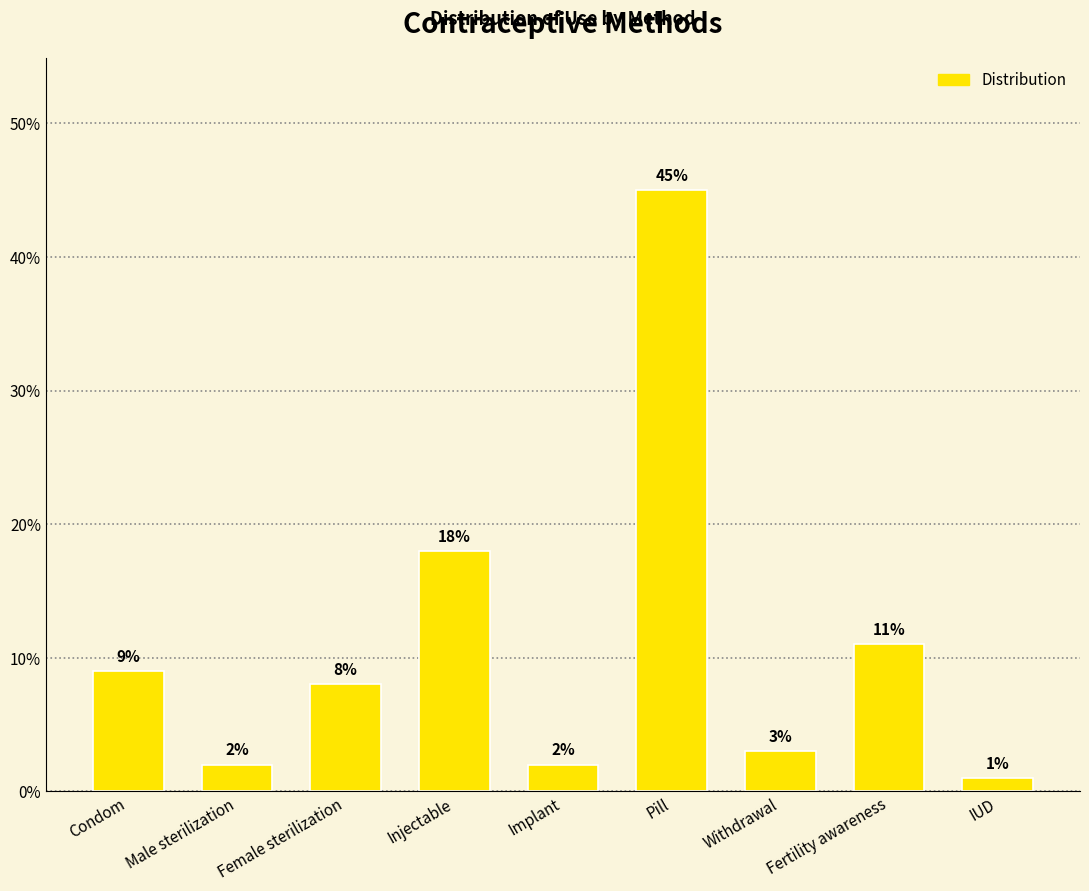

What is the label of the 5th bar from the left?

Implant